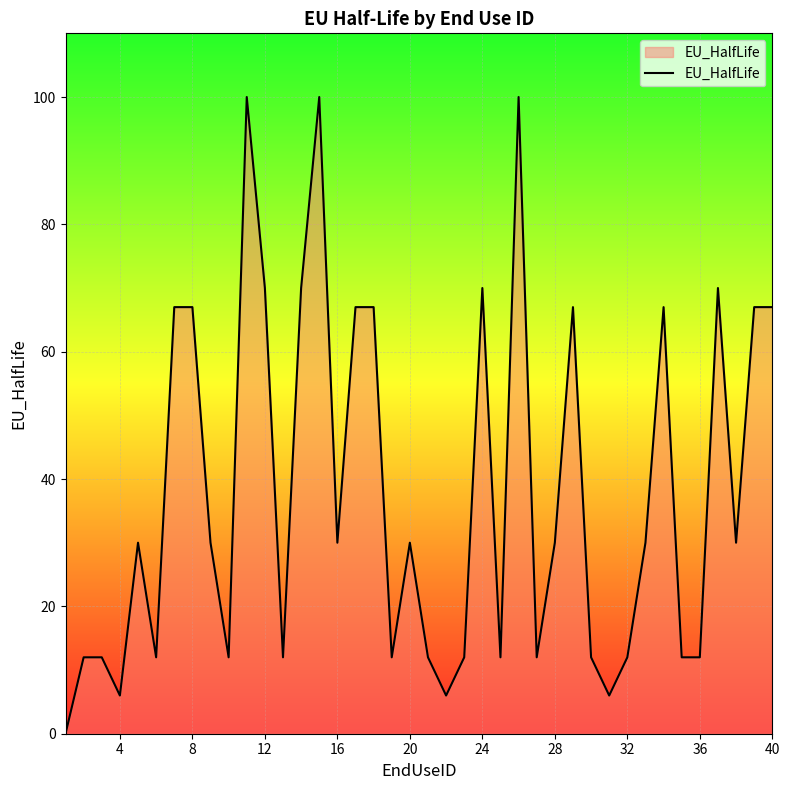

What is the greatest value displayed?

100